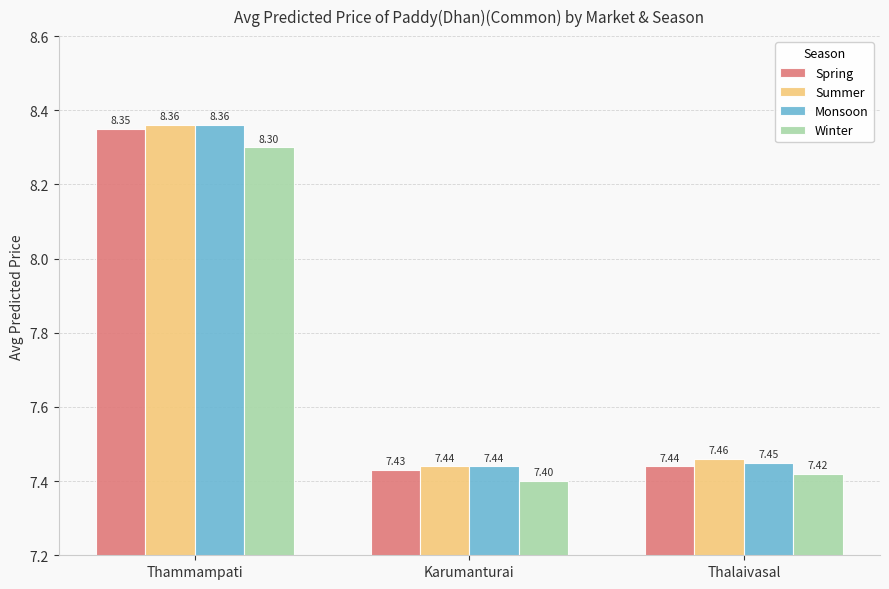

Which label corresponds to the smallest value in the chart?

Karumanturai